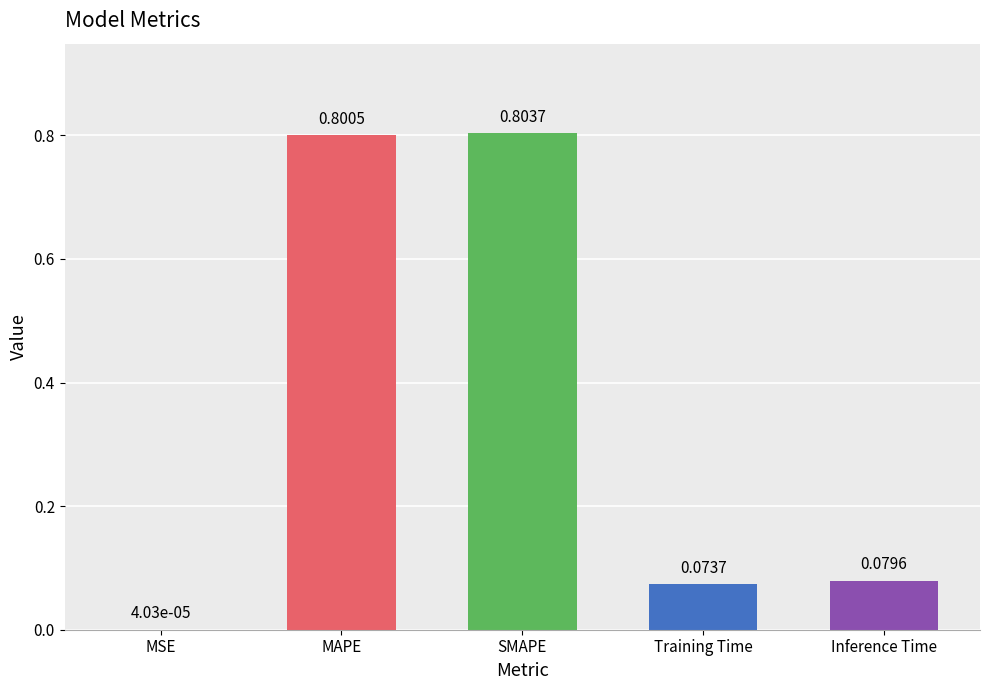

Where is the data nearest to the value 0?

MSE